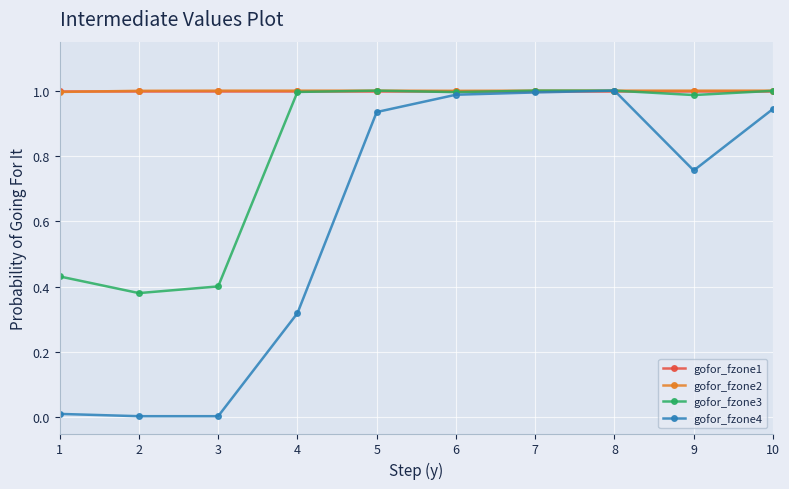

What are all the series names shown in the legend?

gofor_fzone1, gofor_fzone2, gofor_fzone3, gofor_fzone4